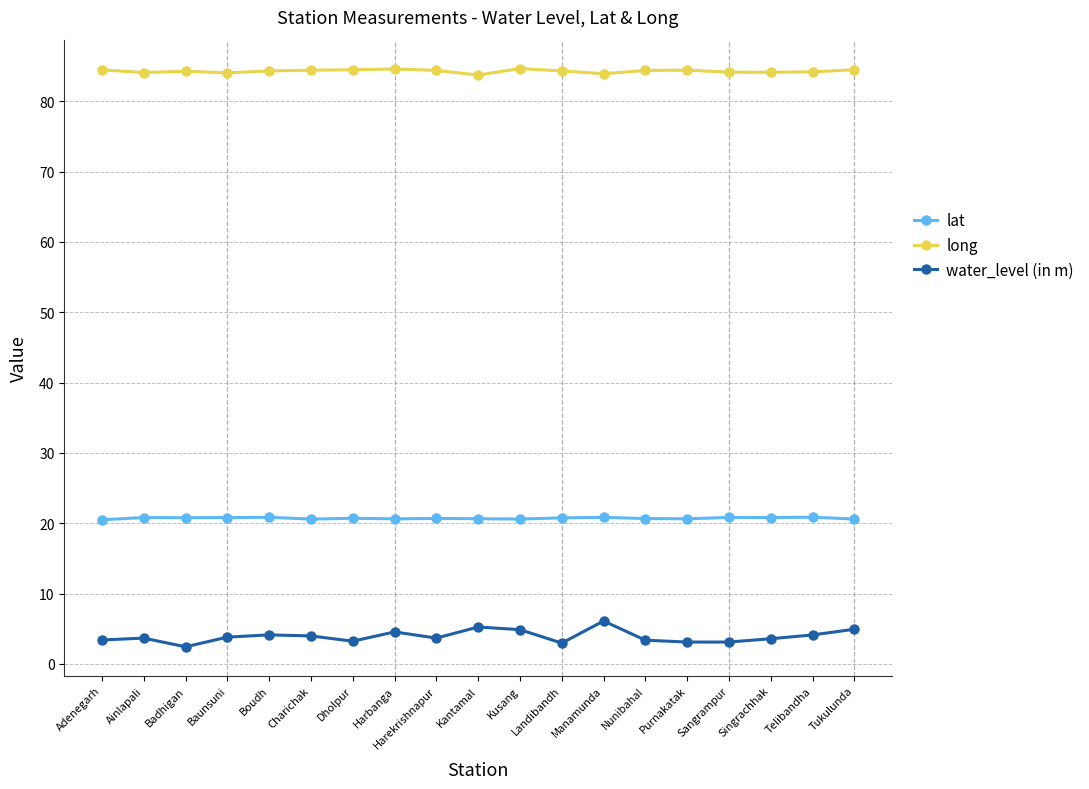

Which series has the largest total across all categories?

long